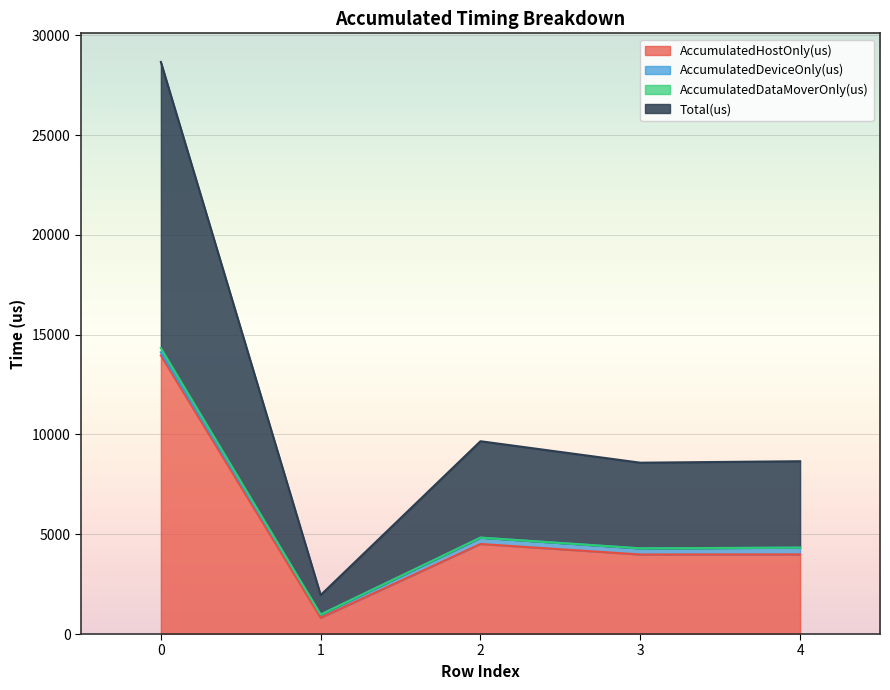

At which category does Total(us) reach its first local valley?

1